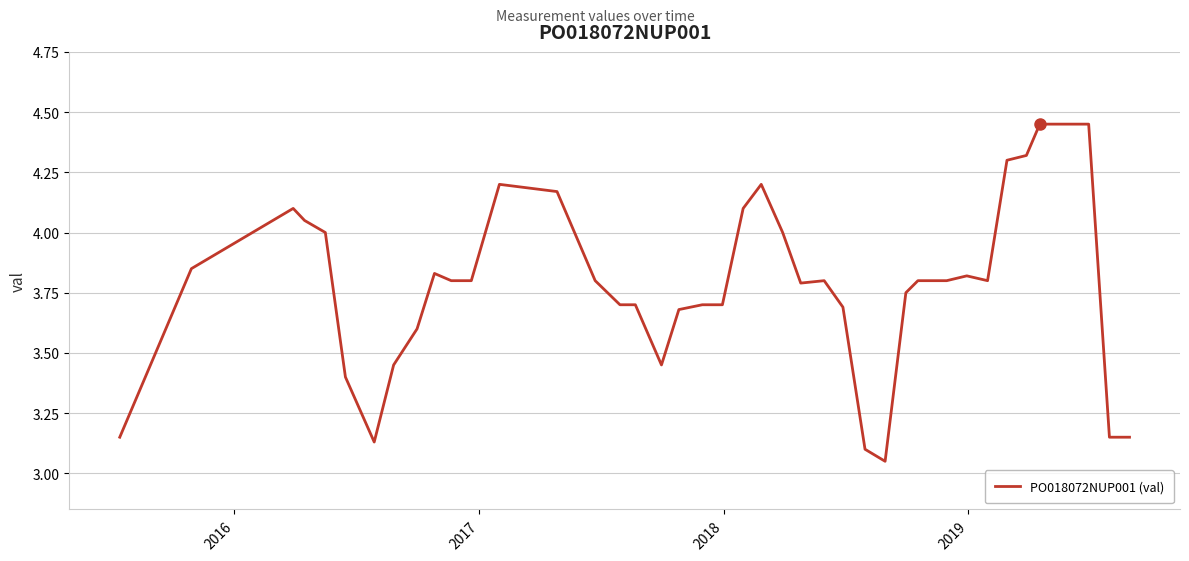

How many lines are shown in the chart?

1